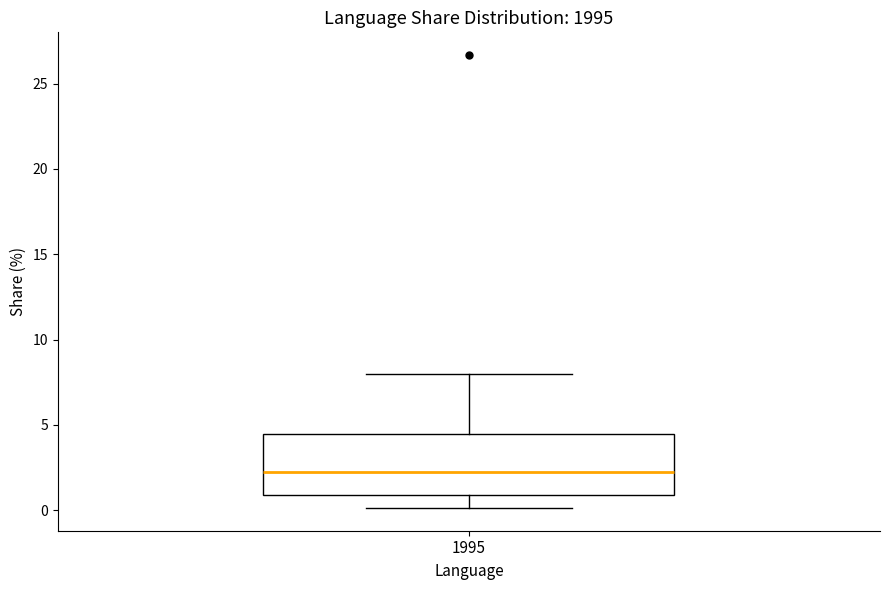

Read this box plot against the y-axis: the position of the median line, the range covered by the box, and the ends of both whiskers. The values are not printed on the chart, so give them approximately, as read against the axis.

median 2.0, box 1.0 to 4.5, whiskers 0.0 to 8.0